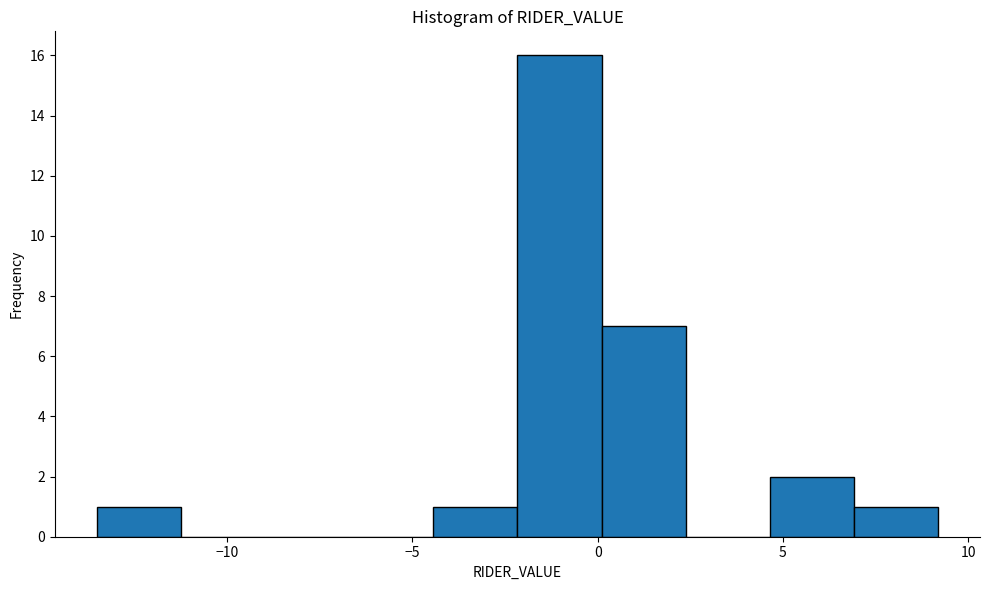

How tall is the bar that spans 0.0 to 2.5 on the x-axis? Neither the bar edges nor the heights are printed on the chart, so give them approximately, as read against the axes.

7